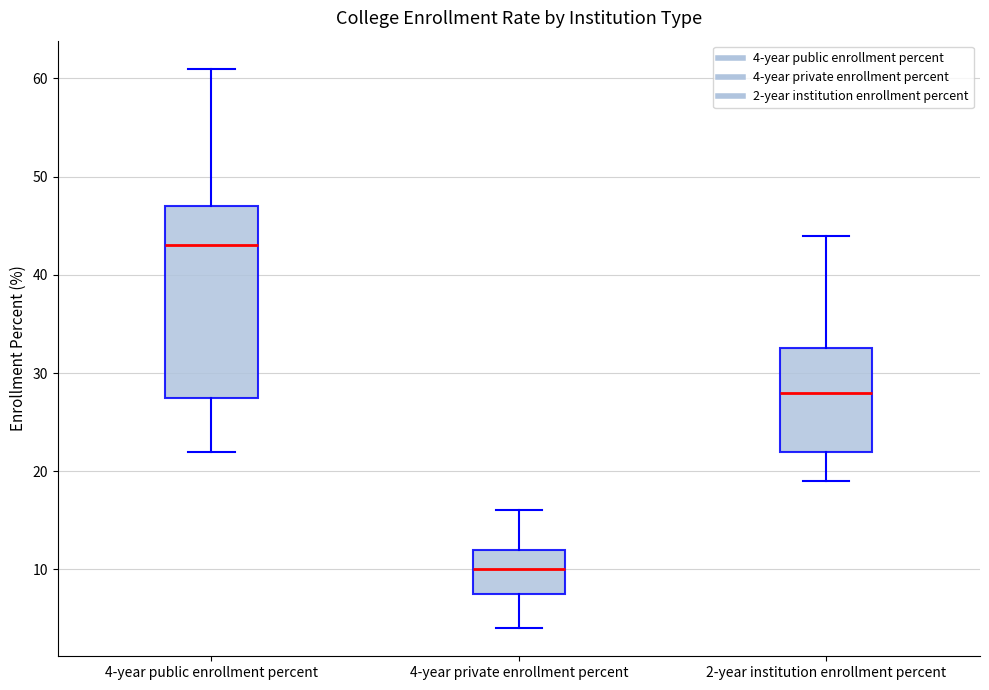

Which box's median line is the lowest?

4-year private enrollment percent